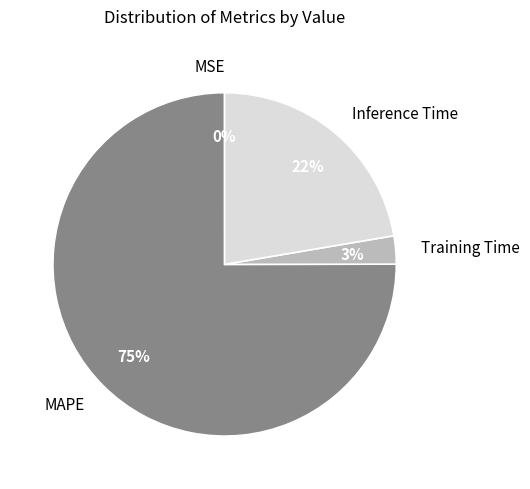

Which slice is the largest?

MAPE